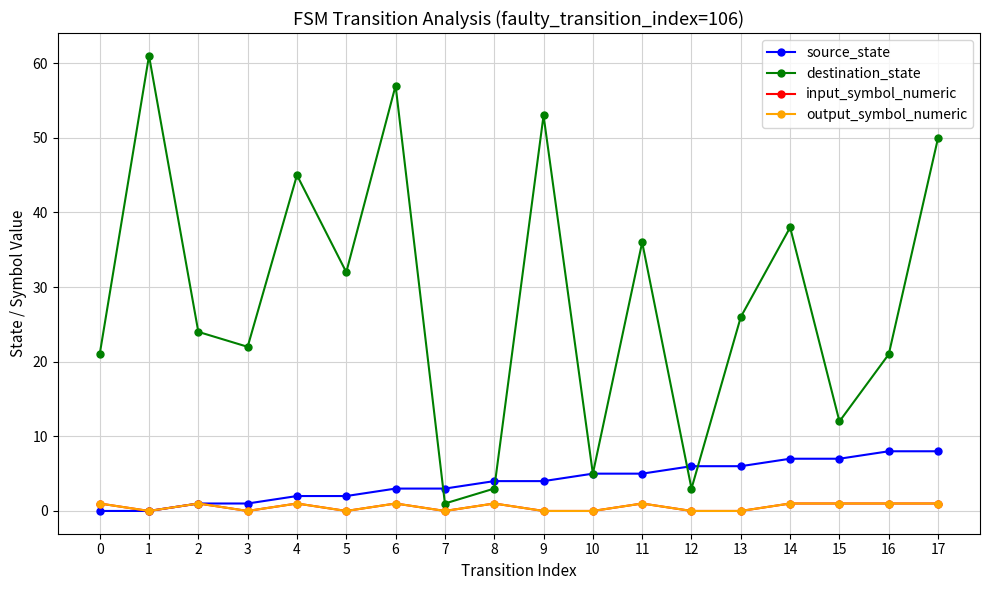

Is it true that output_symbol_numeric equals 0 at 10?

True